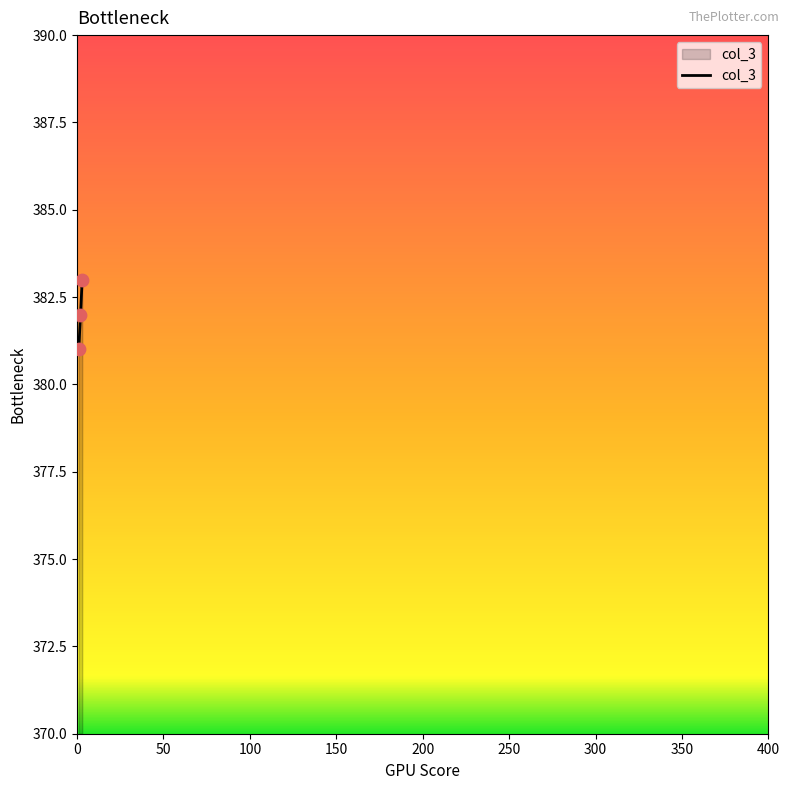

What is the smallest value displayed?

381